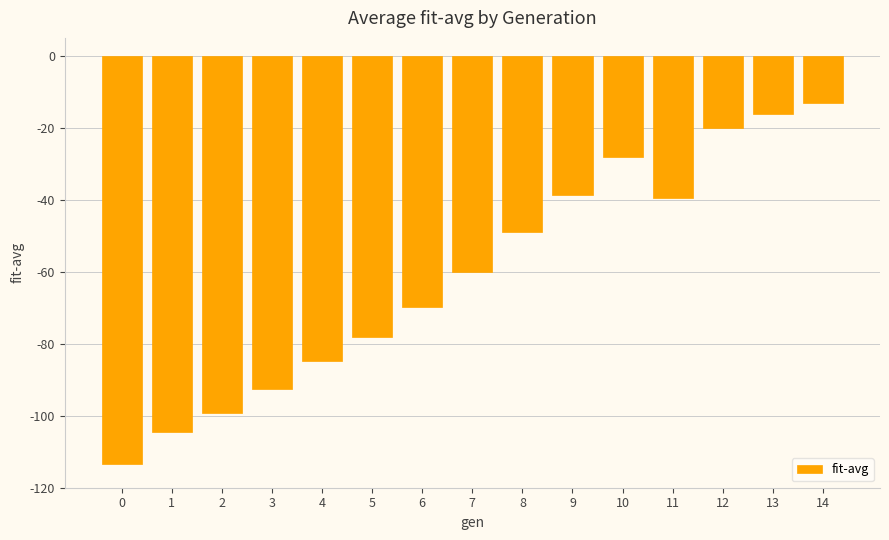

The value at 7 is -104.0. True or false?

False